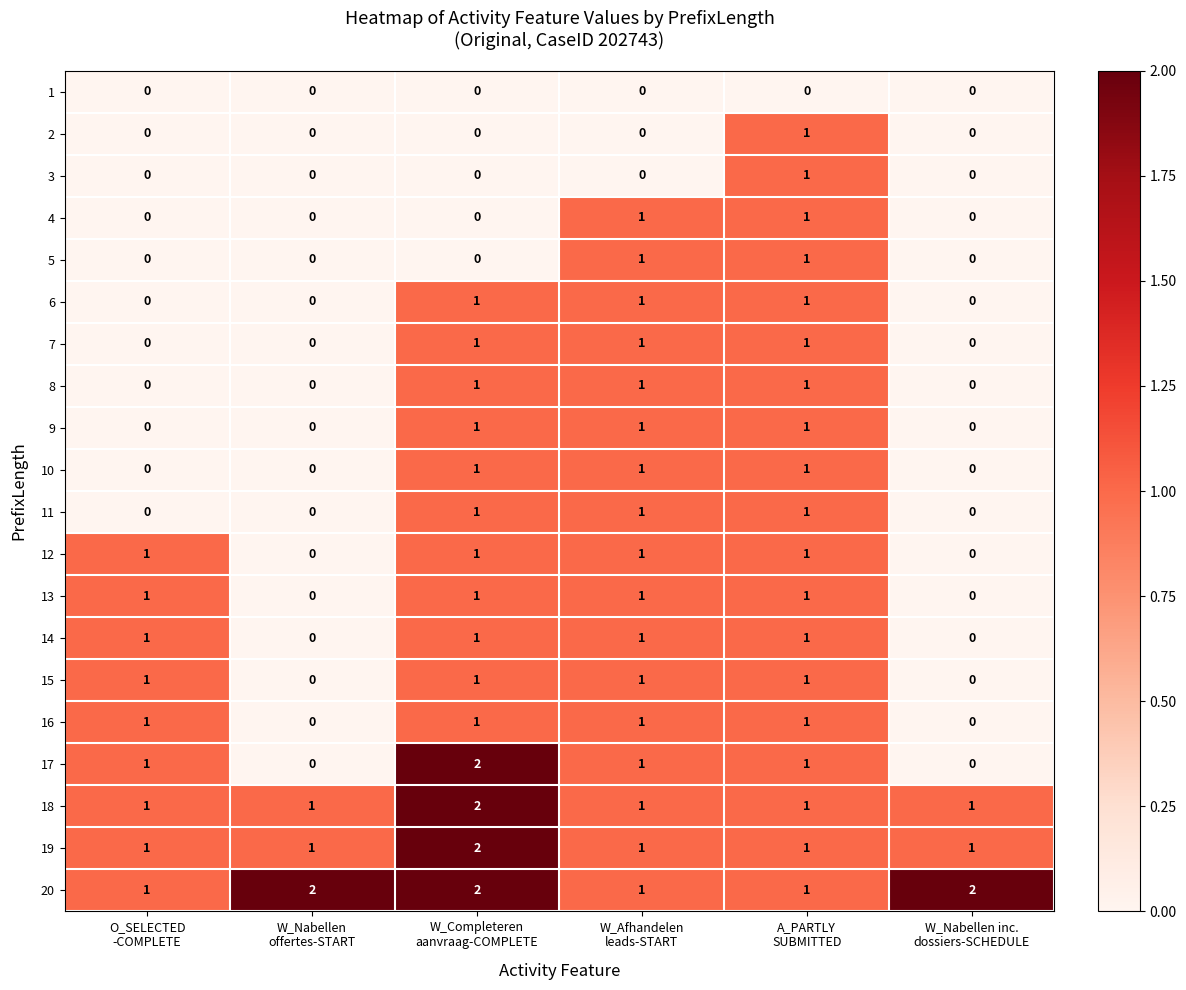

How many 20 values are between 1 and 2?

6